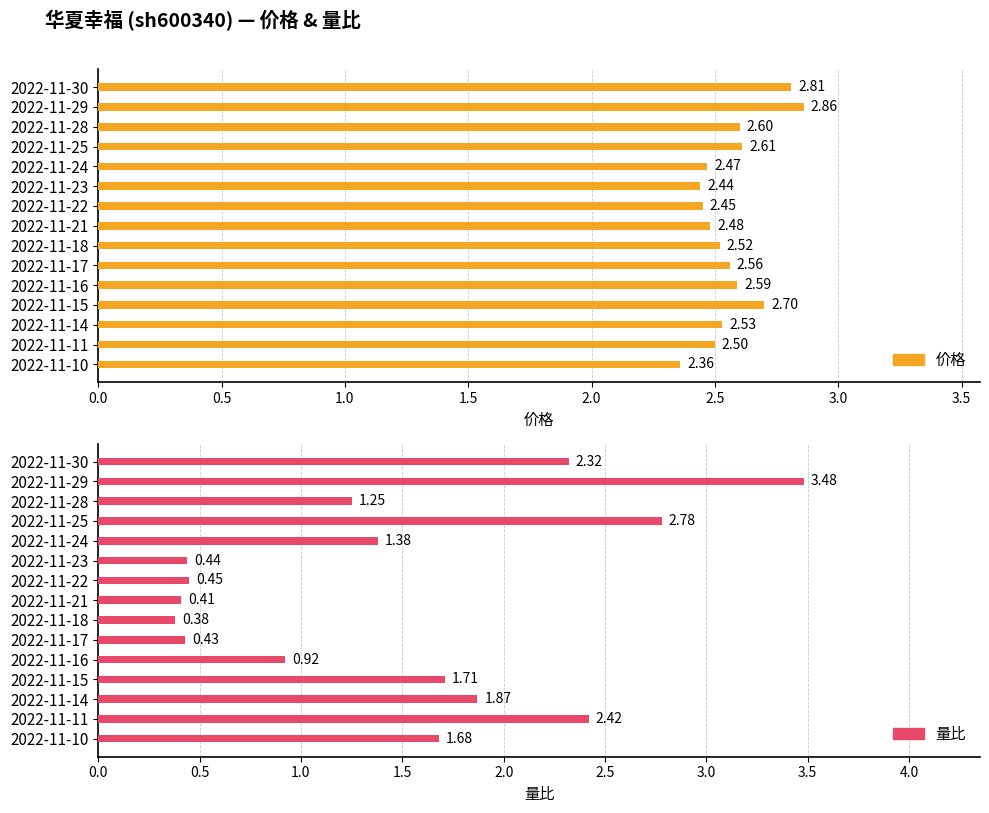

Does the chart contain stacked bars?

No